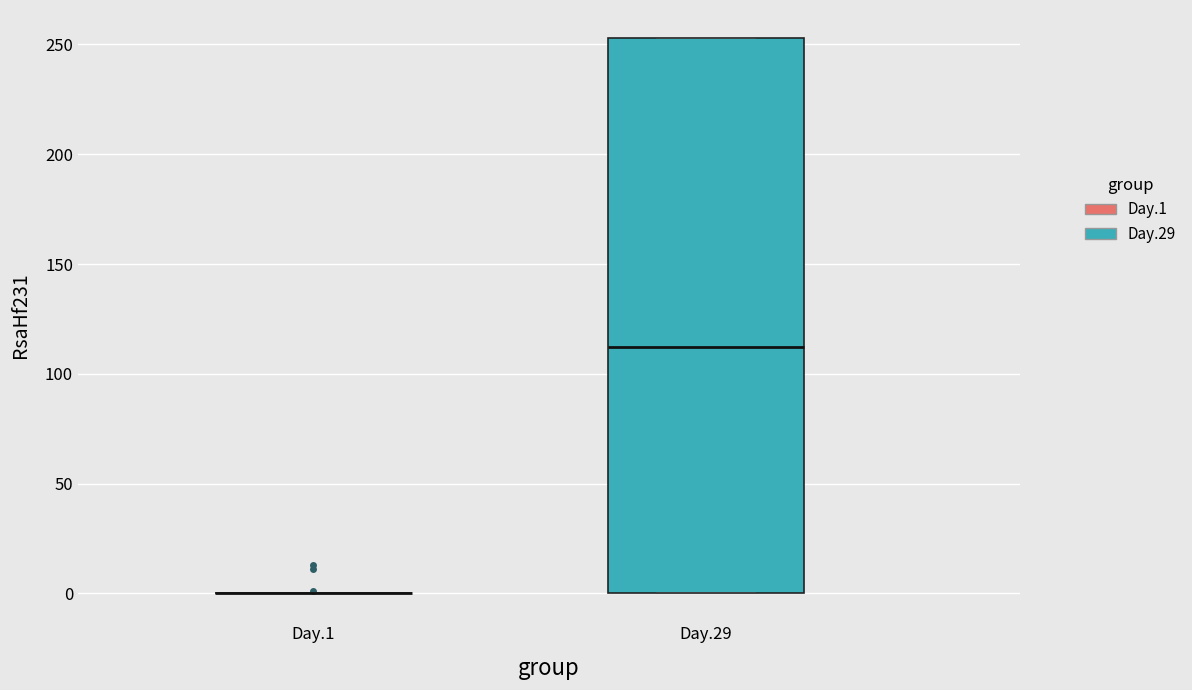

Reading left to right, transcribe this box plot: for each box, give where its median line is, the range the box spans, and where its two whiskers end, as read against the y-axis. The values are not printed on the chart, so give them approximately, as read against the axis.

Day.1: box collapsed to a line at 0, whiskers 0 to 0
Day.29: median 110, box 0 to 255, whiskers 0 to 255